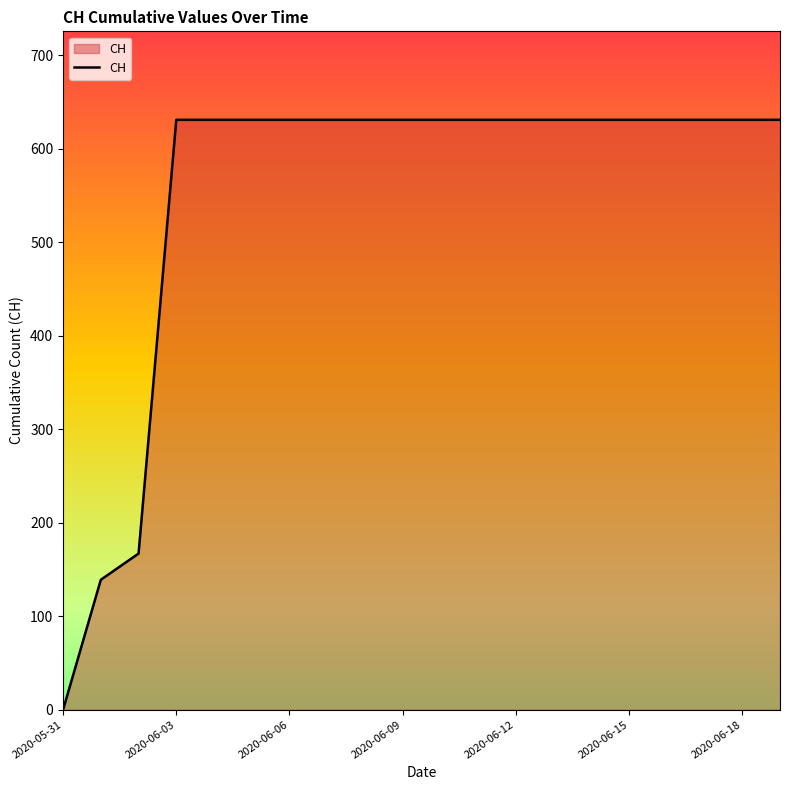

What is the difference between the maximum and minimum values?

631